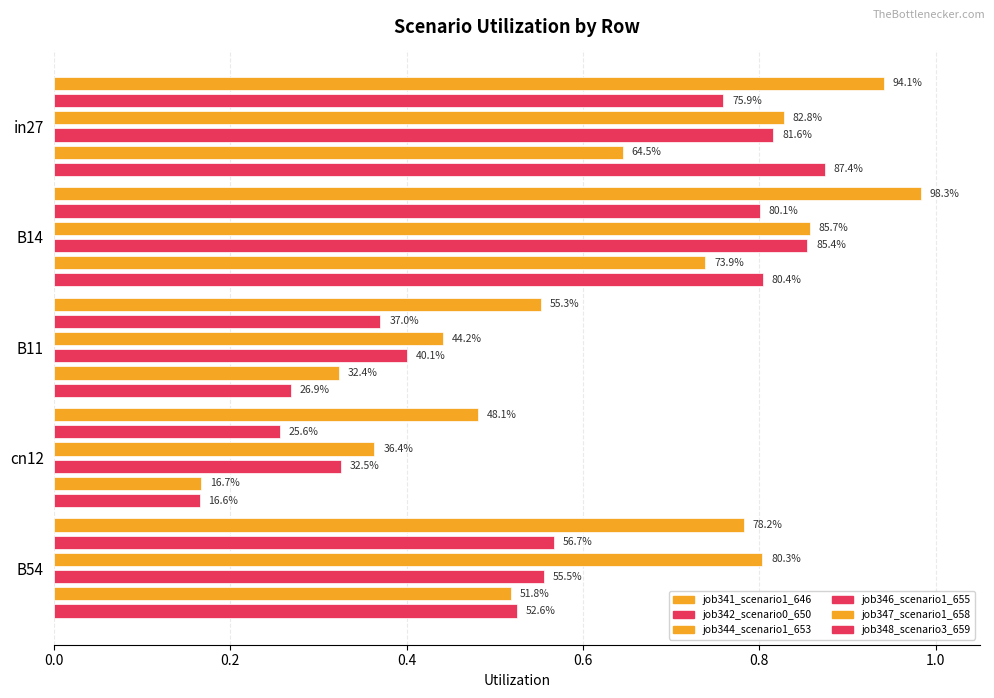

Rank the series by their maximum value, from highest to lowest.

job341_scenario1_646, job348_scenario3_659, job344_scenario1_653, job346_scenario1_655, job342_scenario0_650, job347_scenario1_658